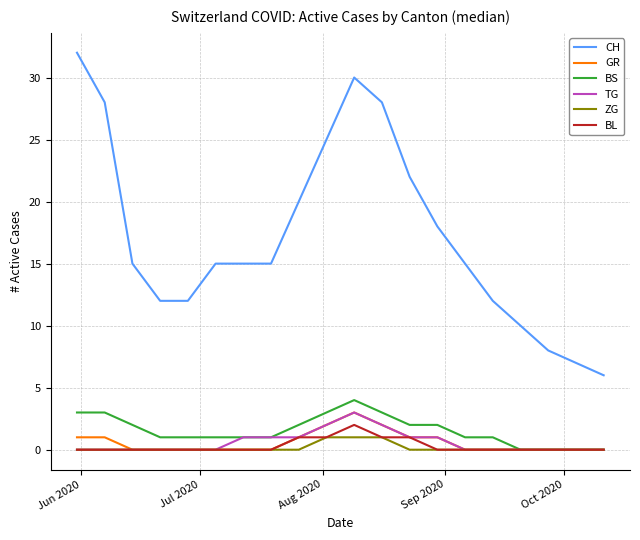

Which series has the largest range (max minus min)?

CH